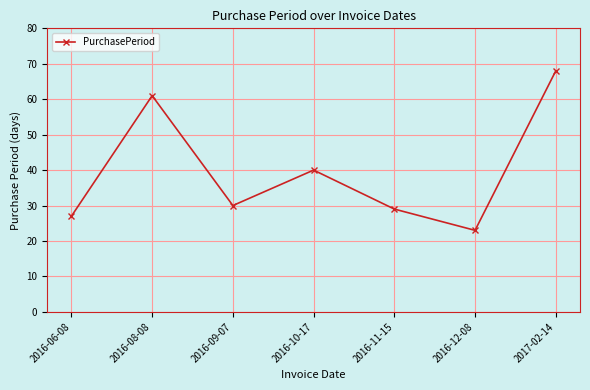

How many points are higher than both their immediate neighbors (excluding endpoints)?

2